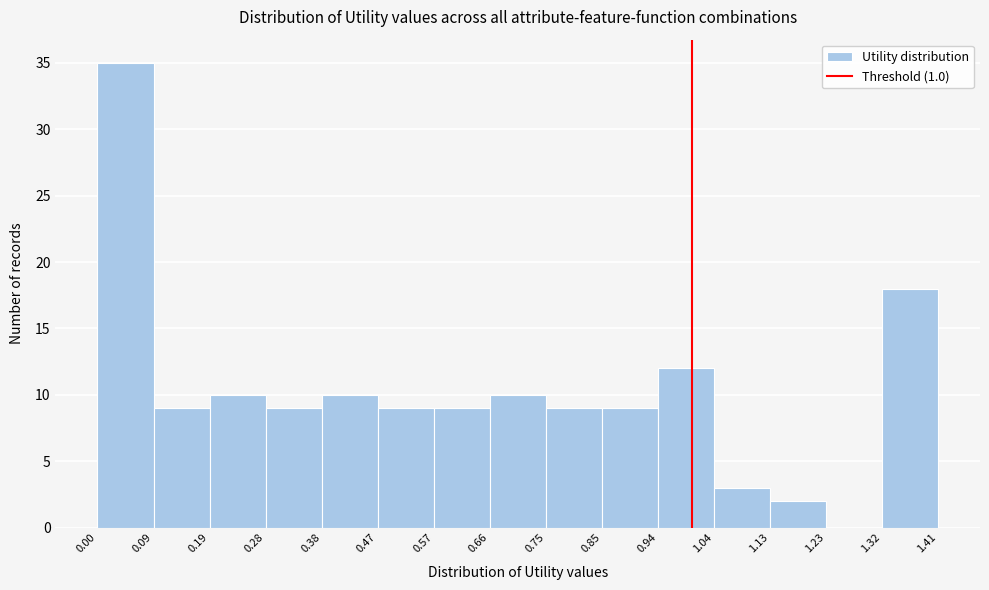

Which range on the x-axis has the tallest bar?

0.00 to 0.09